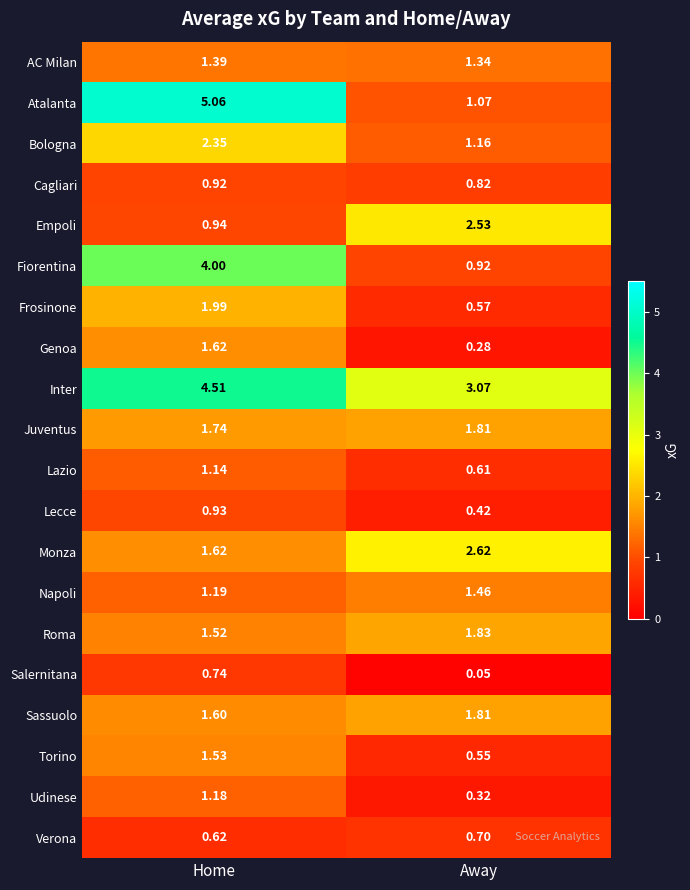

At which category does the chart reach its minimum across all series?

Away